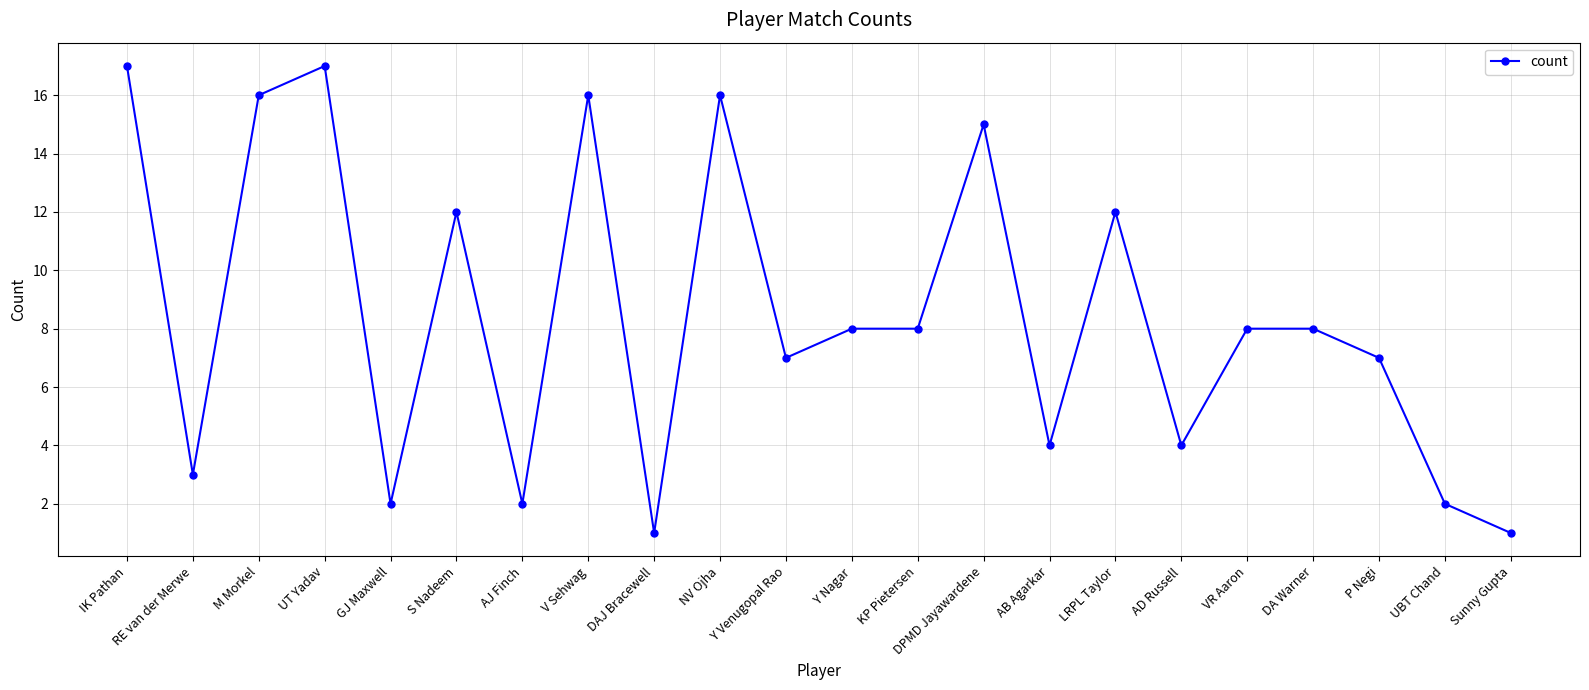

What is the change in value from AJ Finch to DA Warner?

+6